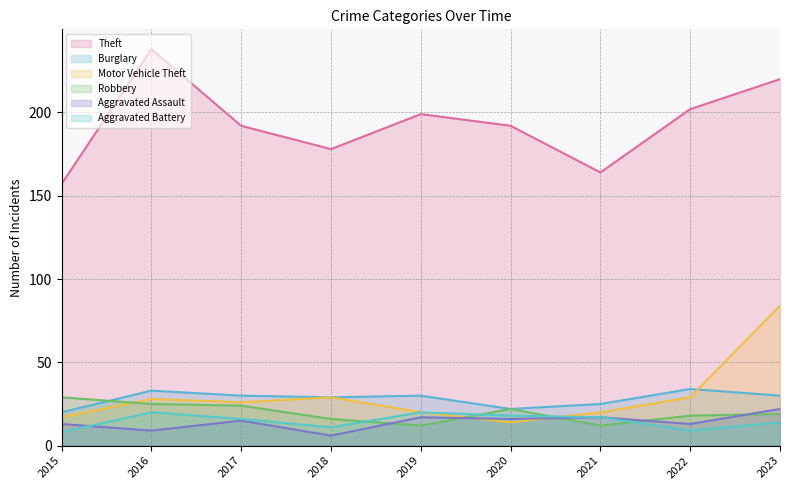

What is the sum of all Robbery values?

177